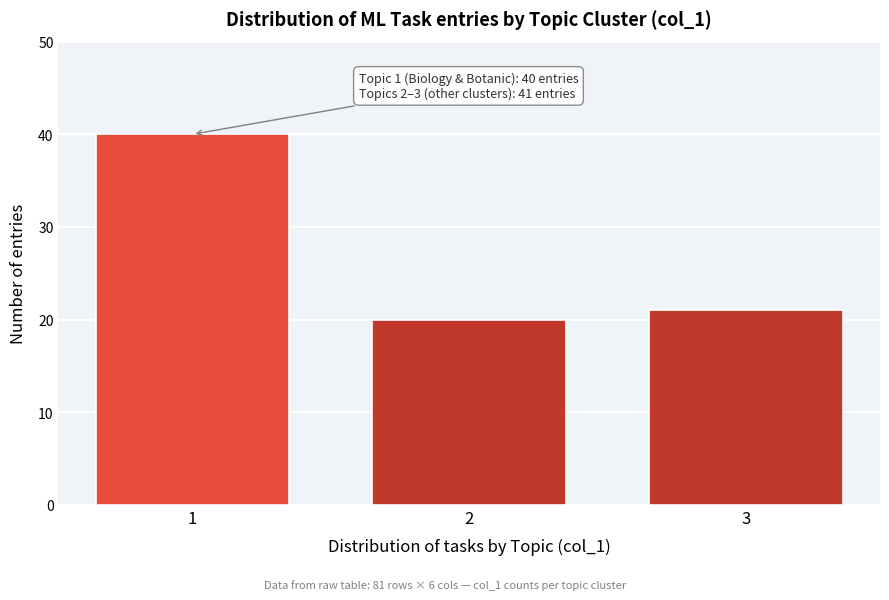

Reading left to right, transcribe all the data shown in this chart.

40	20	21